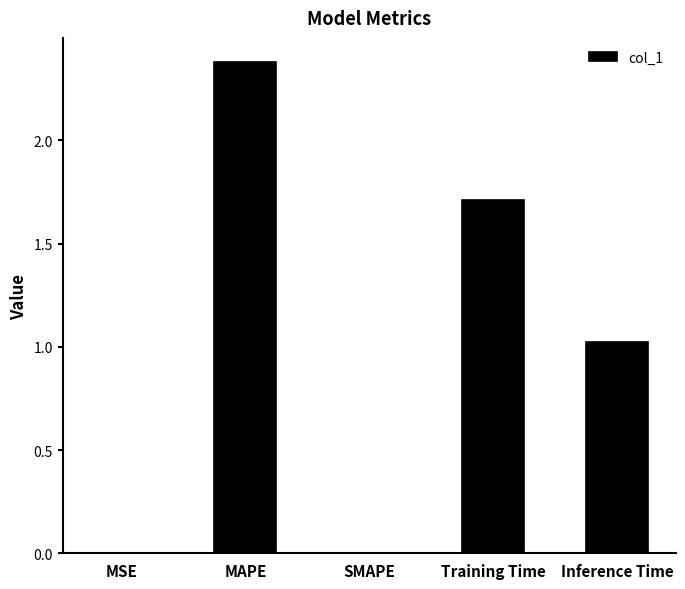

At which label is the value closest to 1?

Inference Time